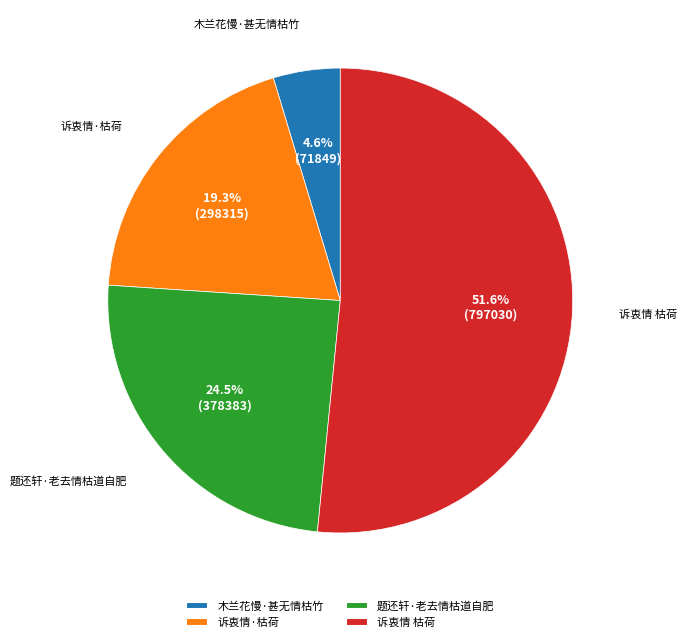

Rank the categories by value from lowest to highest.

木兰花慢·甚无情枯竹, 诉衷情·枯荷, 题还轩·老去情枯道自肥, 诉衷情 枯荷